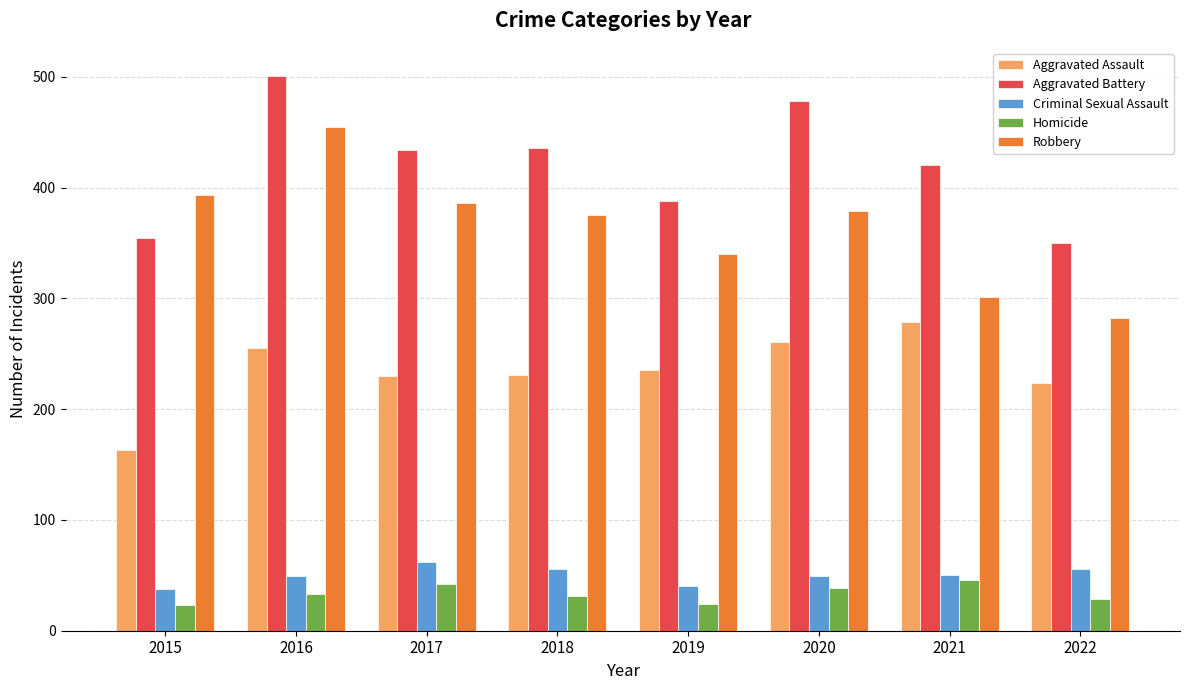

What is the sum of the Robbery values at 2022 and 2017?

668